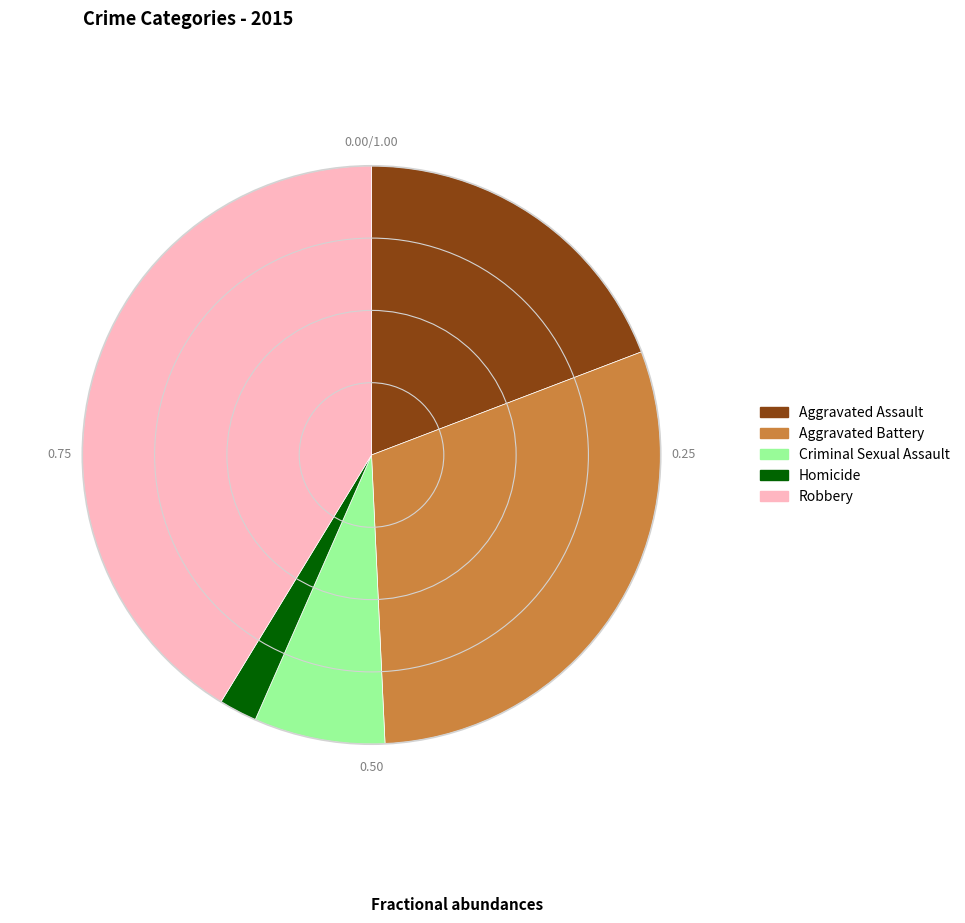

Is there a majority slice in this chart?

No